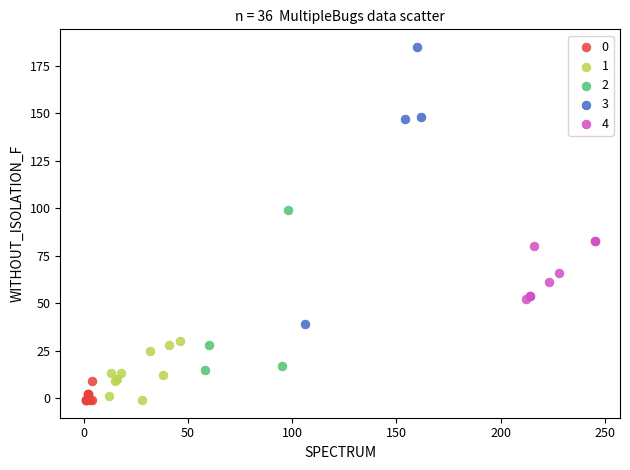

Which series contains the highest Y value?

3